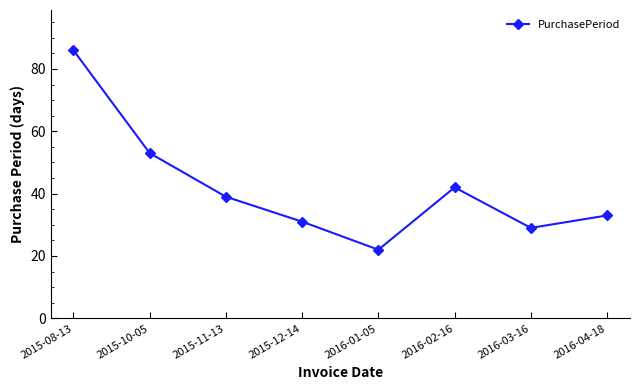

At which category does the data reach its first local valley?

2016-01-05